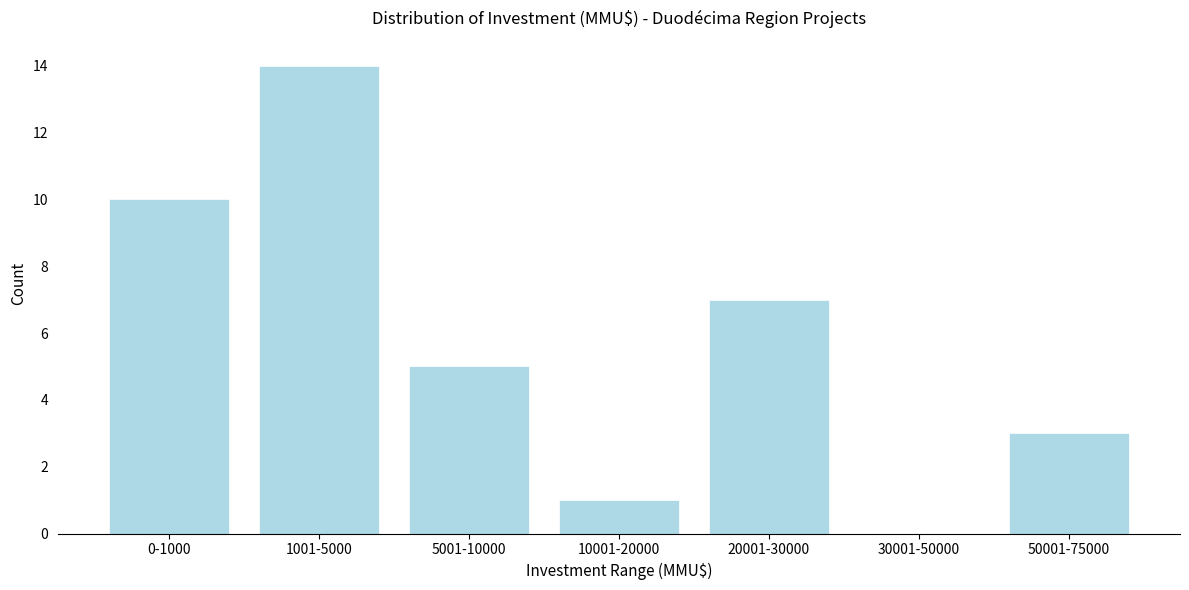

Reading left to right, extract all data points from this chart.

0-1000=10	1001-5000=14	5001-10000=5	10001-20000=1	20001-30000=7	30001-50000=0	50001-75000=3